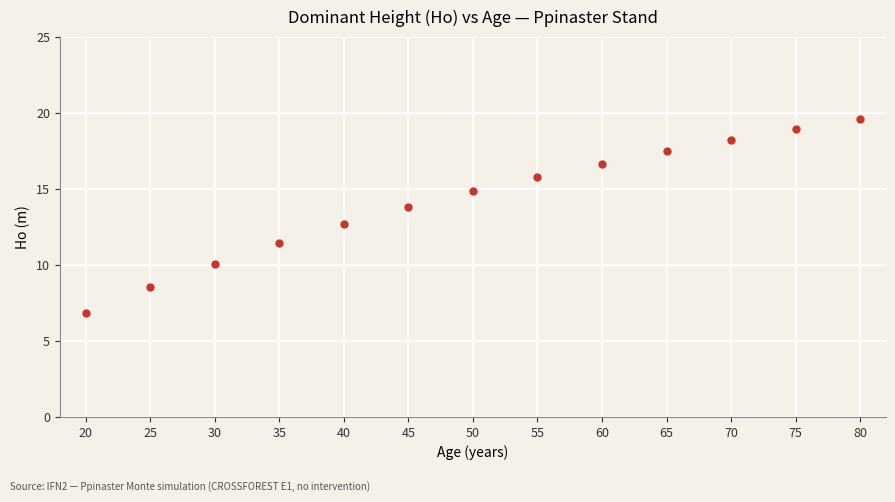

What Y value in the scatter plot is closest to 13?

12.7